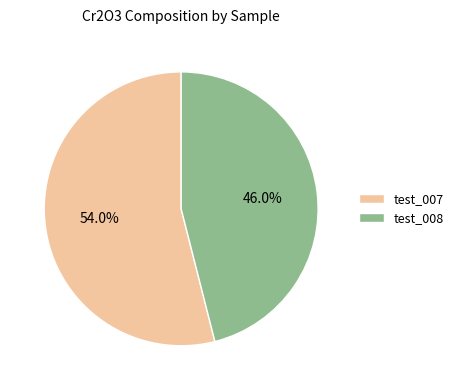

Is it true that test_007 is 54% of the pie?

True